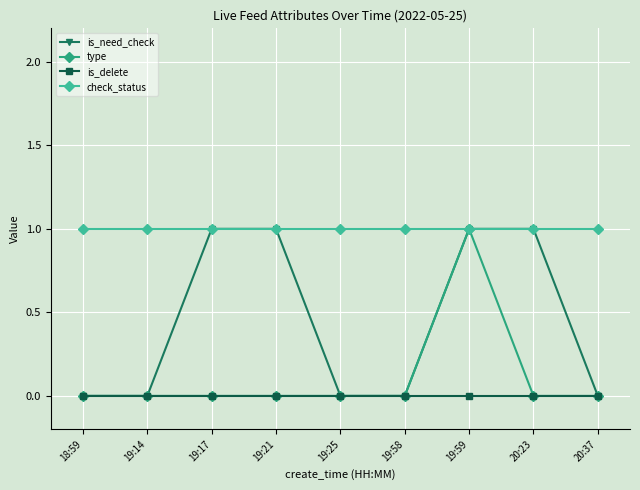

True or false: is_delete and check_status cross at least once.

False